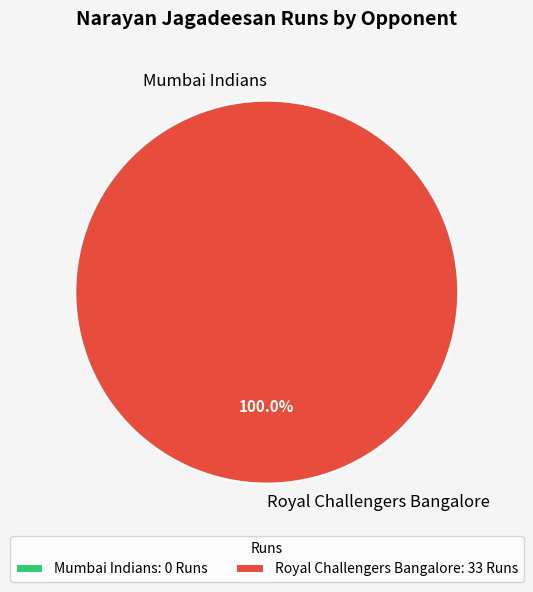

To the nearest percent, what is the average slice percentage?

50%